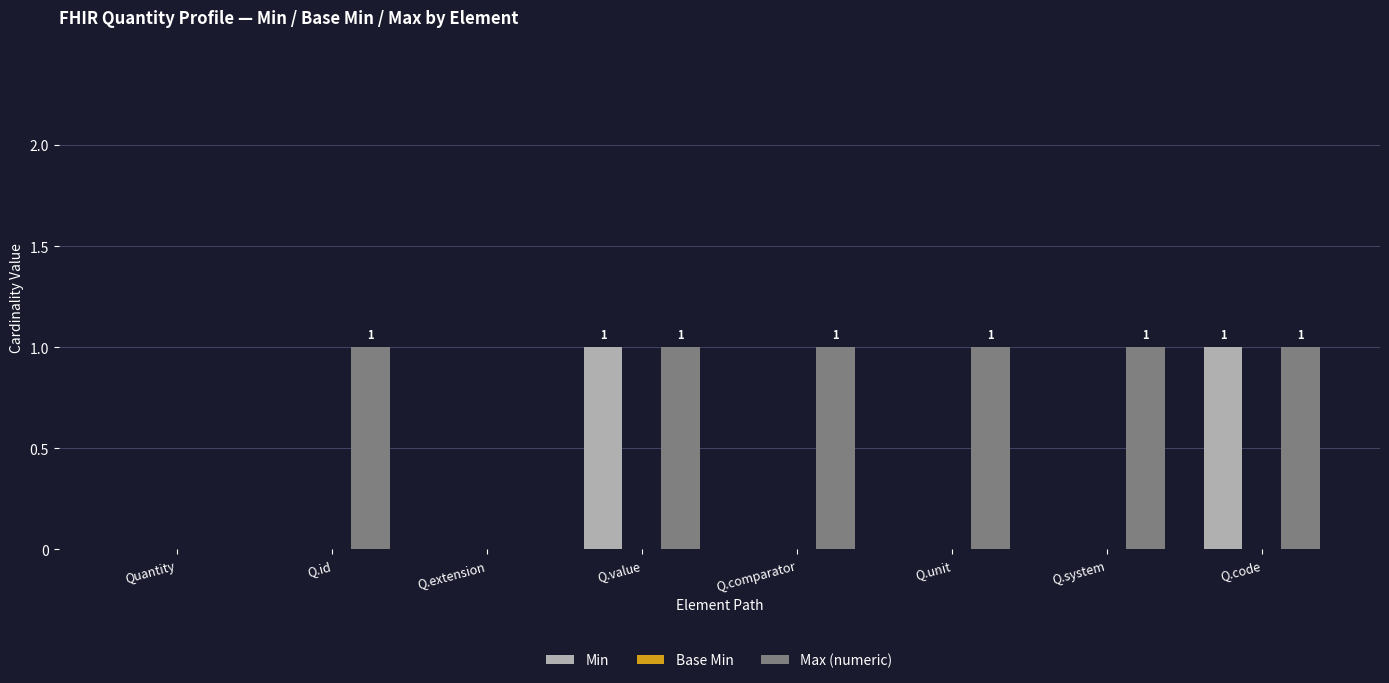

Between Q.id and Q.code, which series saw the biggest shift?

Min